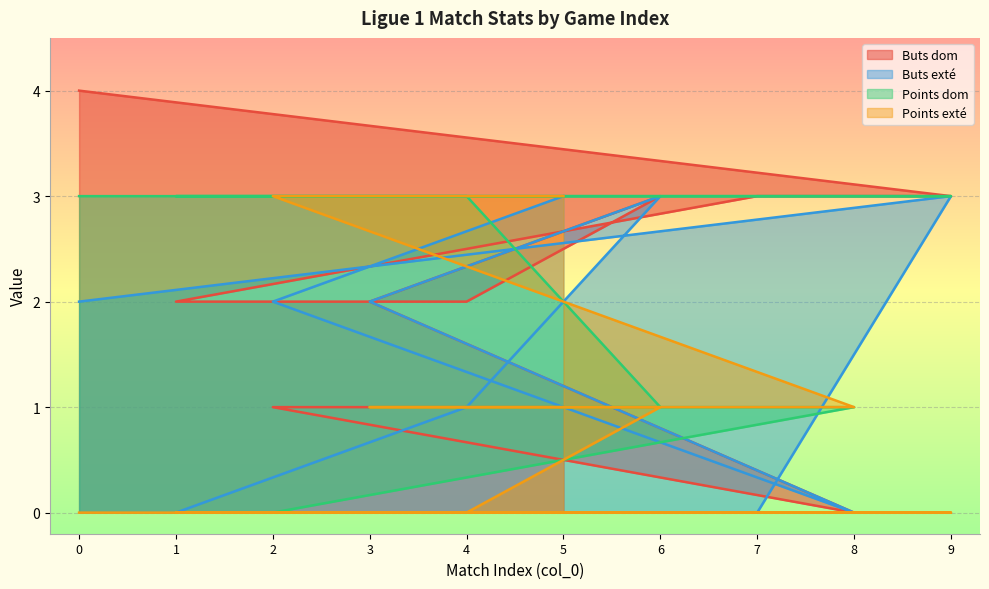

What is the total value across all series at 8?

2